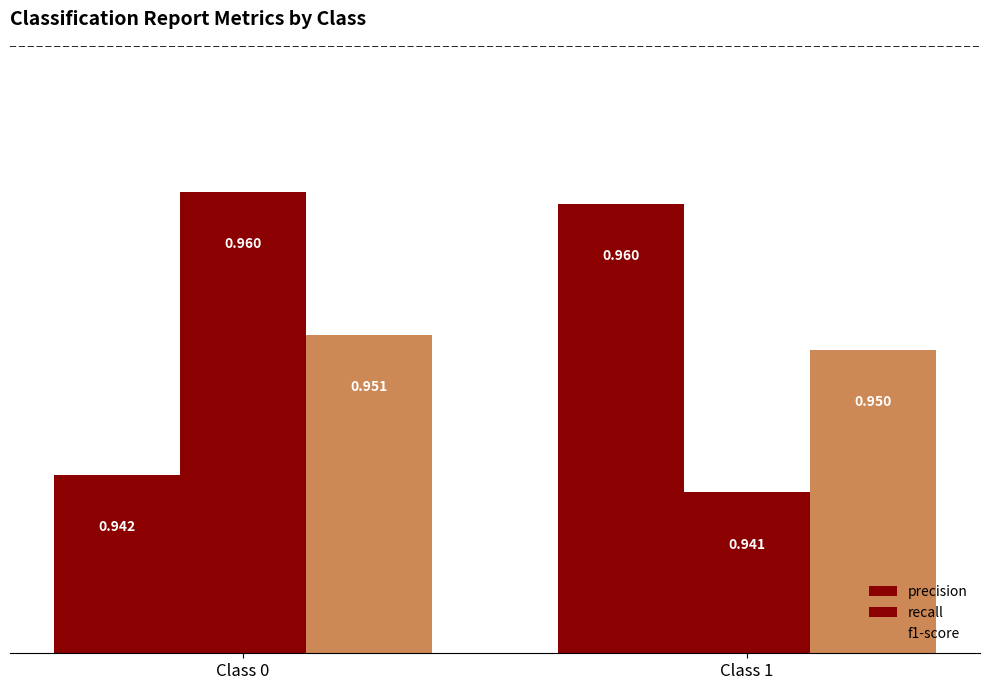

Where is f1-score nearest to the value 0?

Class 1